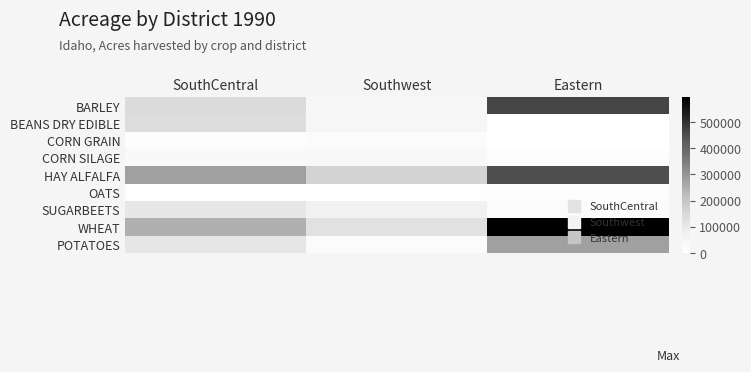

At how many categories does at least one series exceed 456443?

1